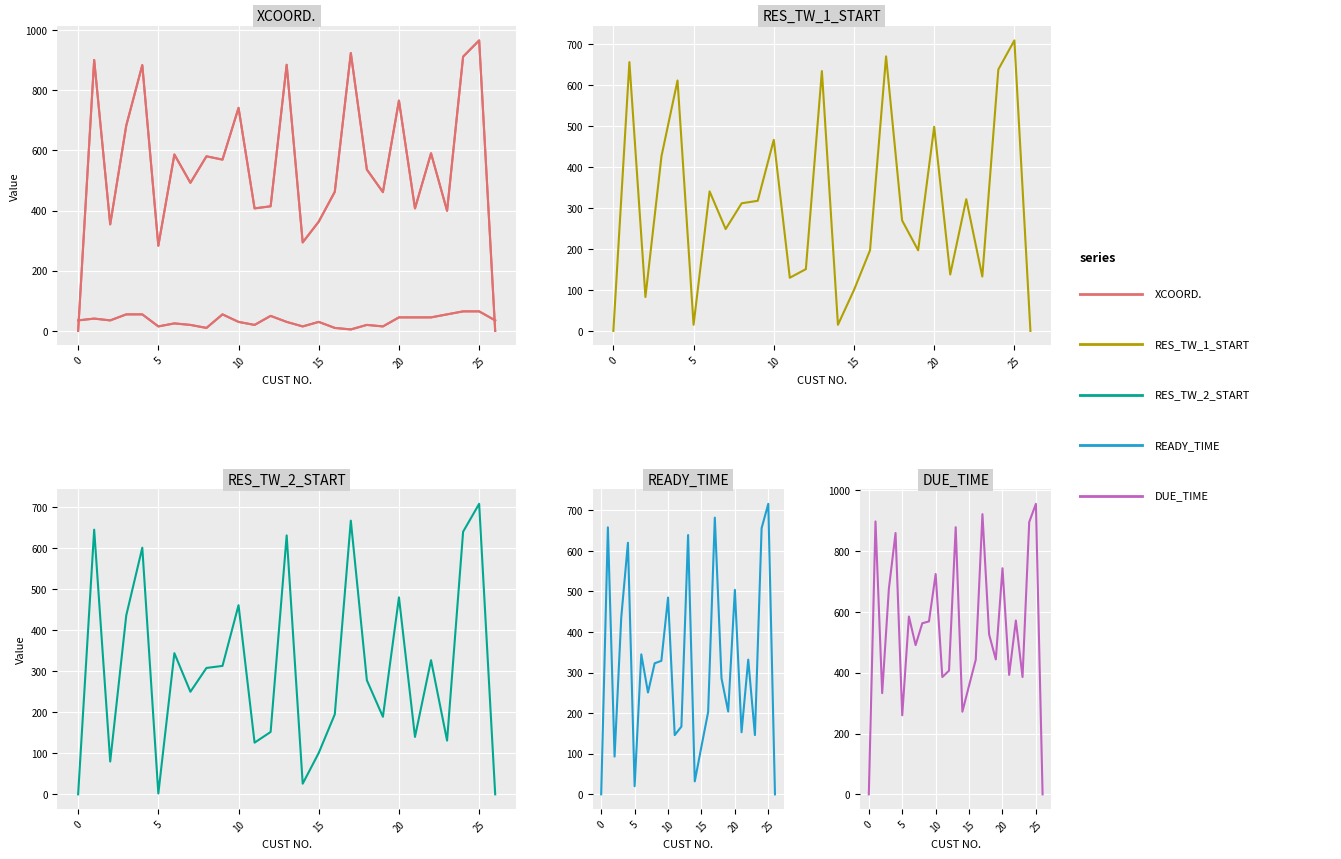

How many interior local valleys does the XCOORD. series have?

7